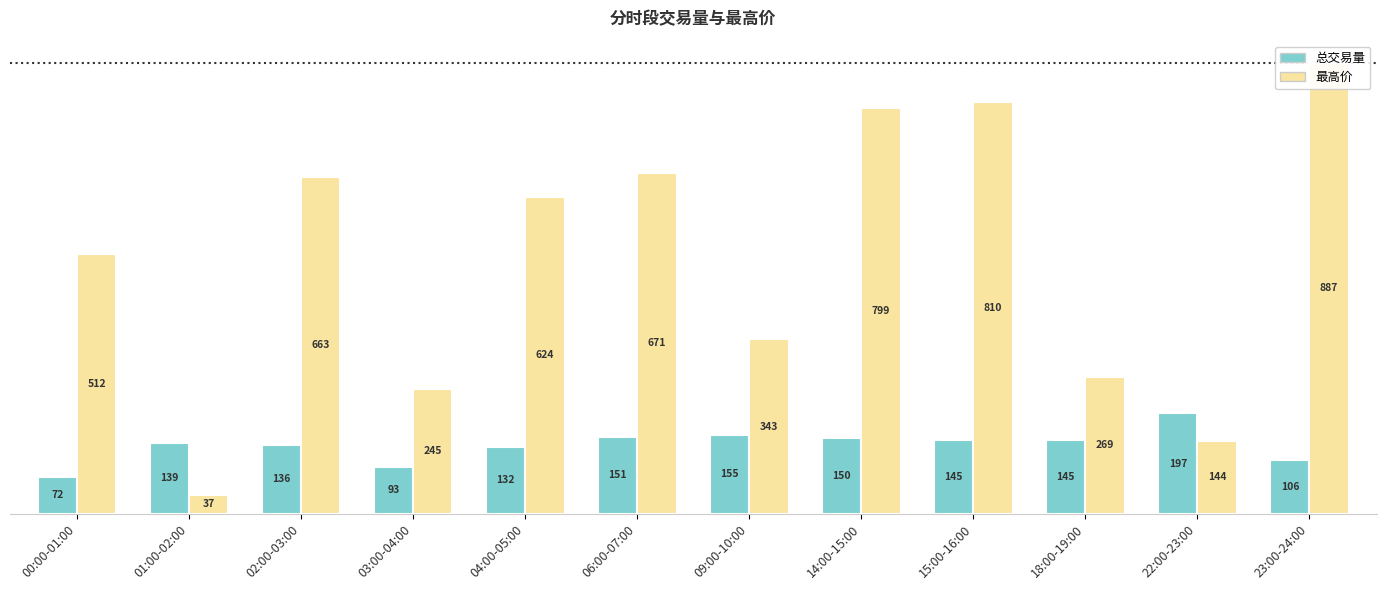

At which label does 总交易量 reach its minimum?

00:00-01:00